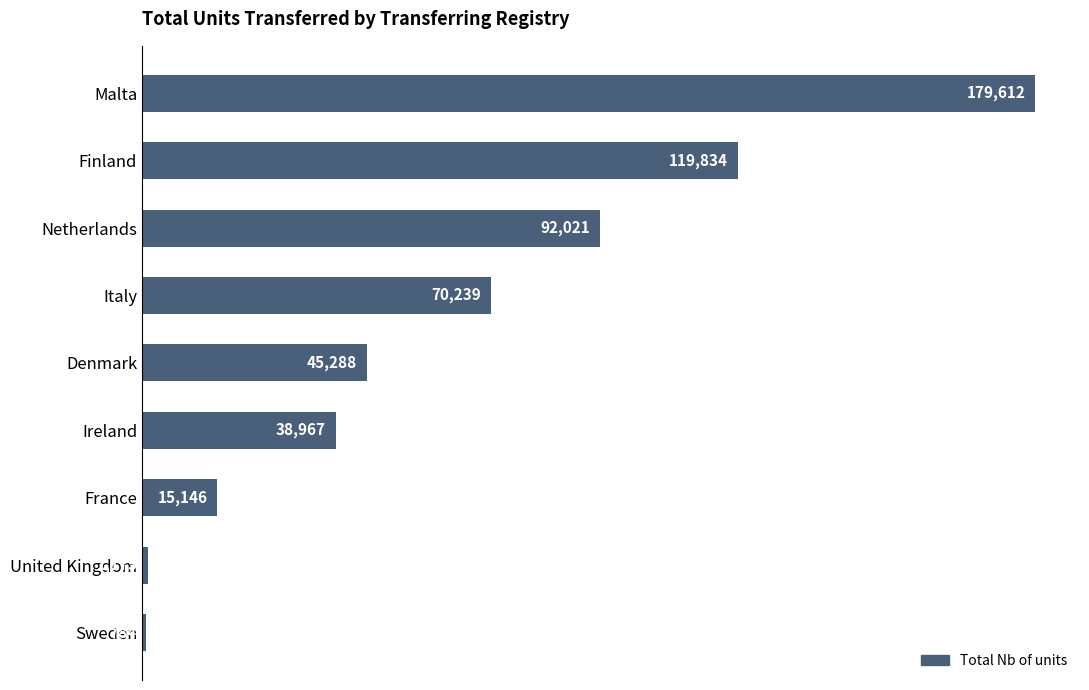

Count the number of data series in this chart.

1